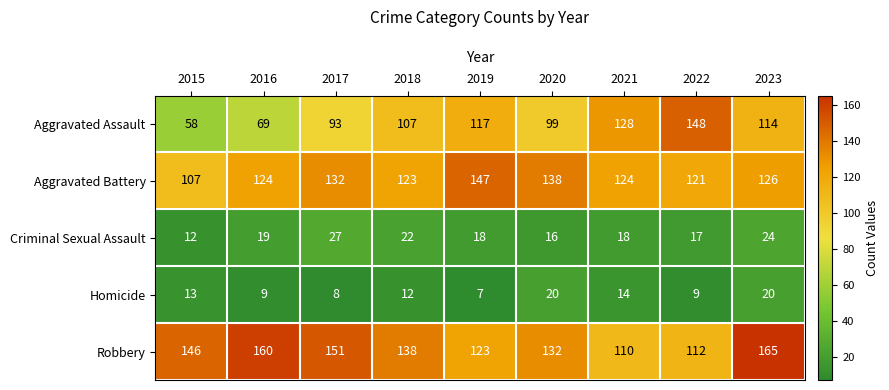

What is the maximum value shown in the chart?

165